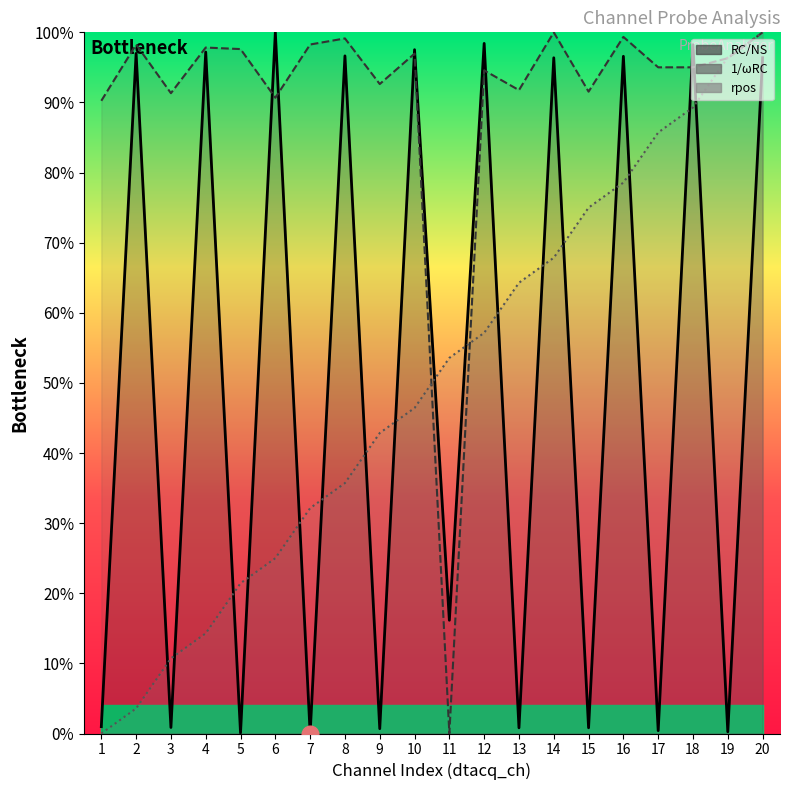

Which series ends up on top after the final intersection of rpos and RC/NS?

rpos